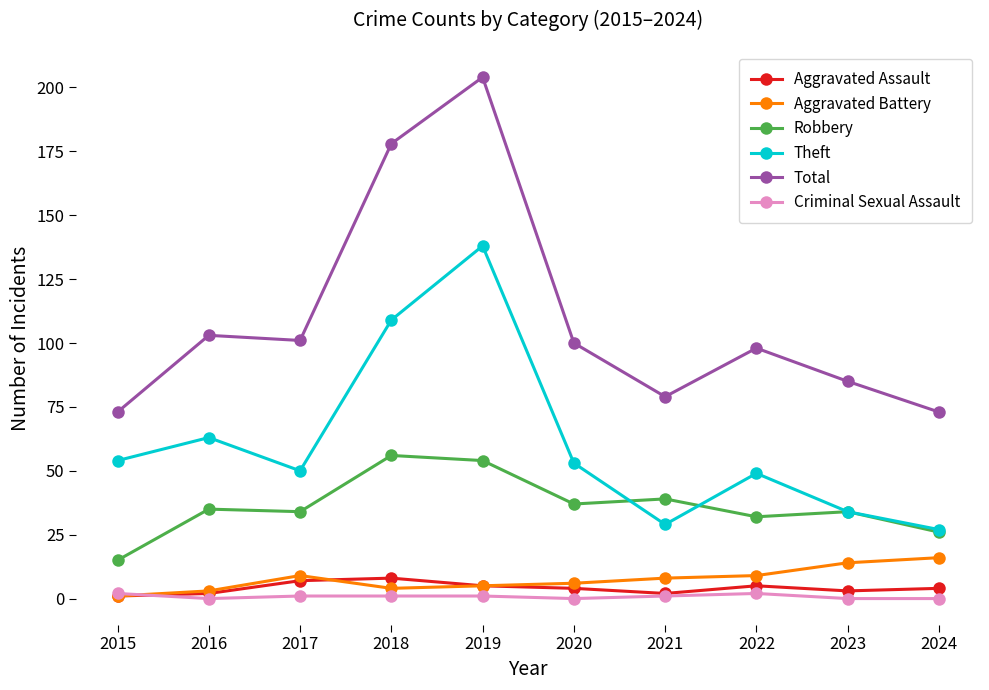

What is the lowest value of the Total series?

73